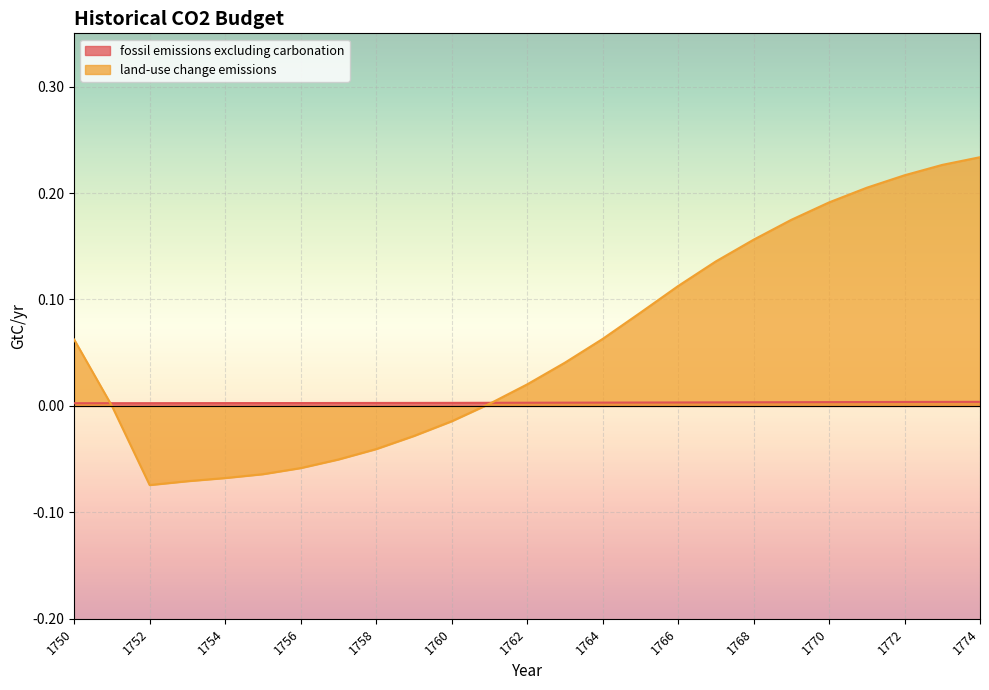

What are all the series names shown in the legend?

fossil emissions excluding carbonation, land-use change emissions